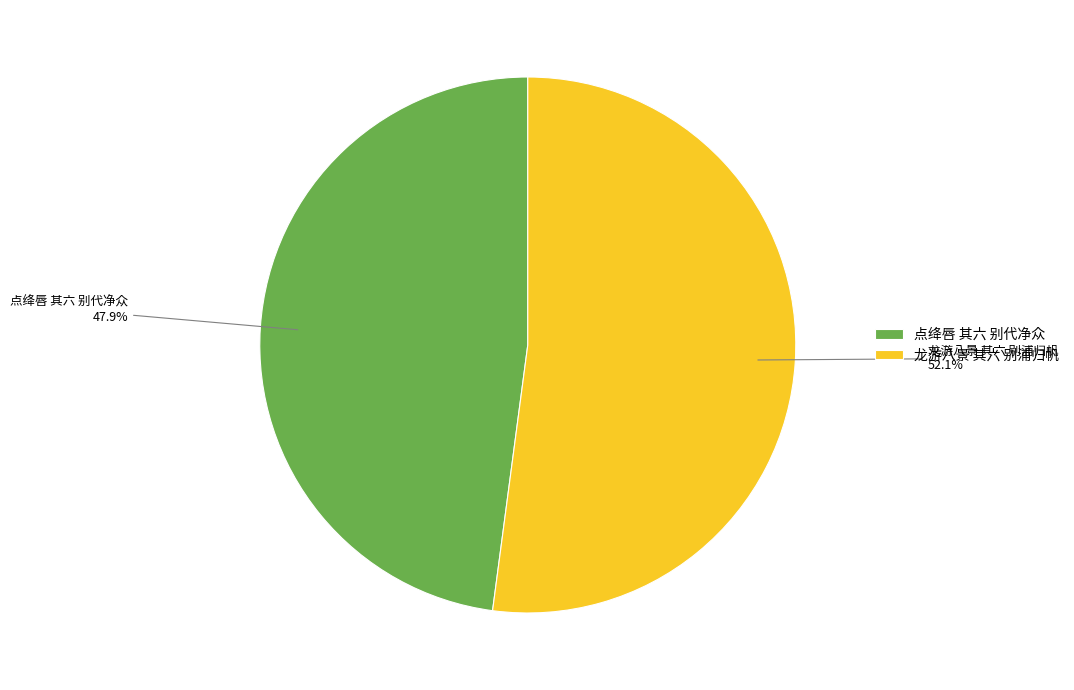

Combined, do 点绛唇 其六 别代净众 and 龙游八景 其六 别浦归帆 account for over 50%?

Yes